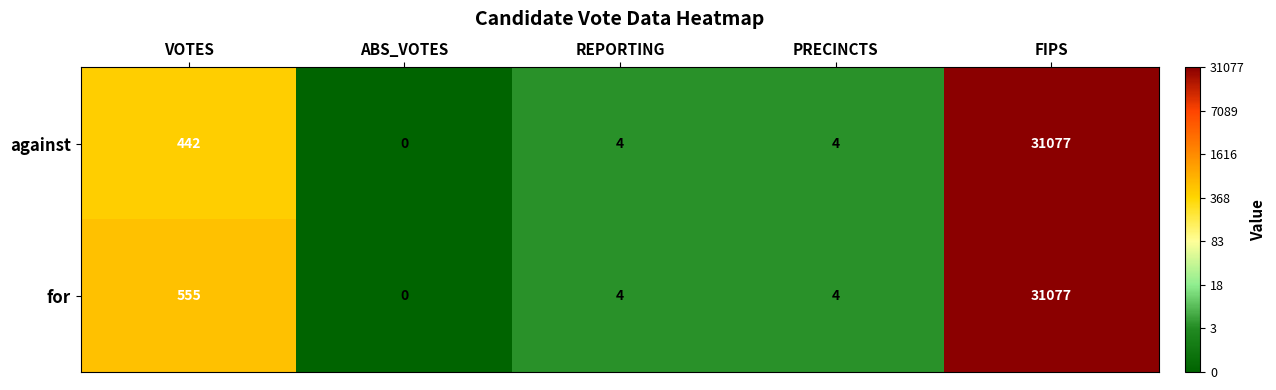

The value of for at VOTES is 810. True or false?

False